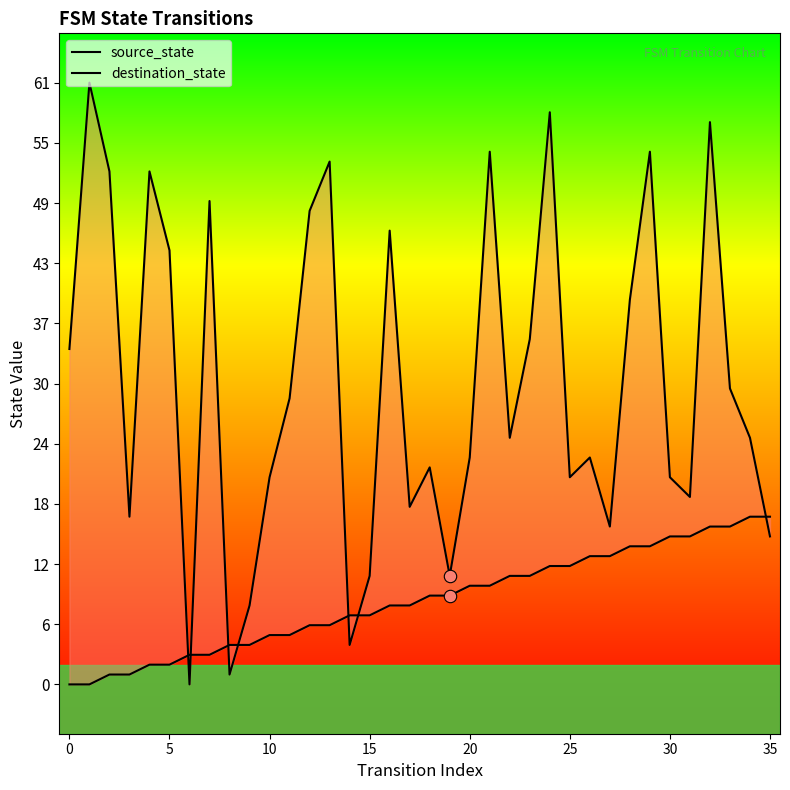

Which series has the largest total across all categories?

destination_state